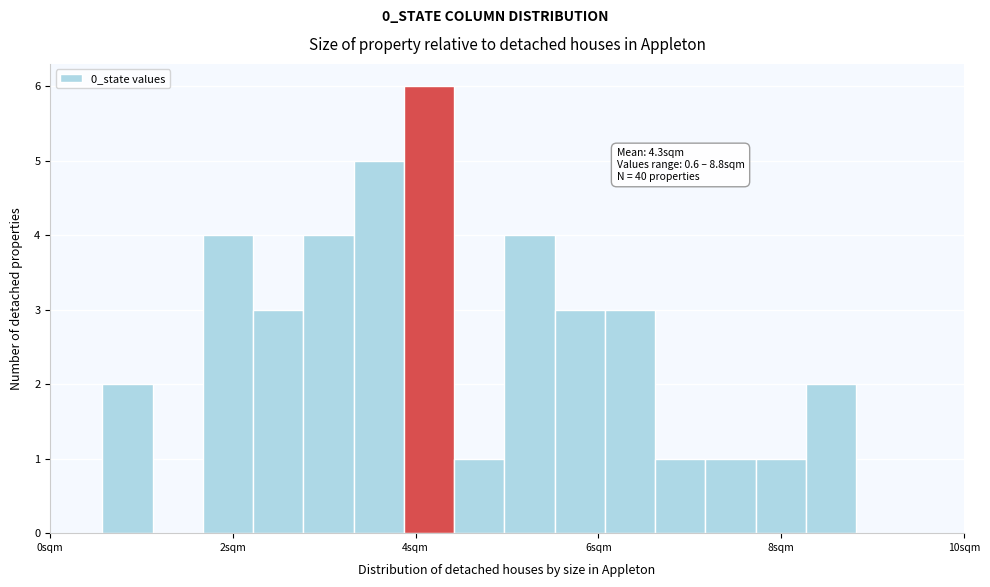

Read against the x-axis, roughly where is the centre of the tallest bar?

4.2